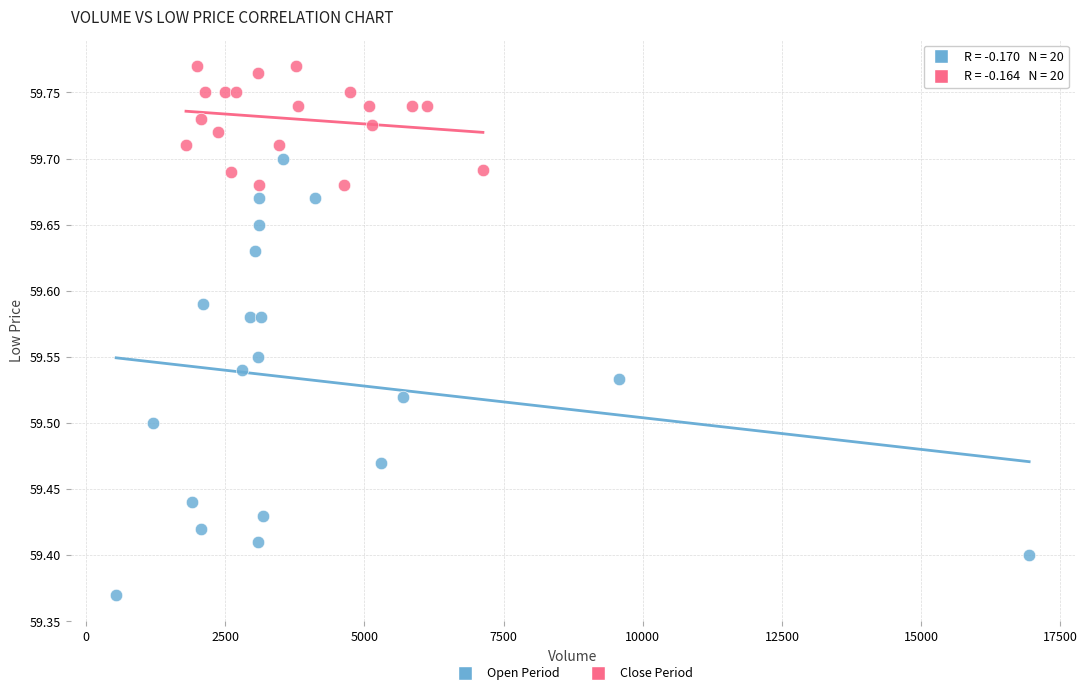

Which series reaches the maximum Y coordinate?

Close Period